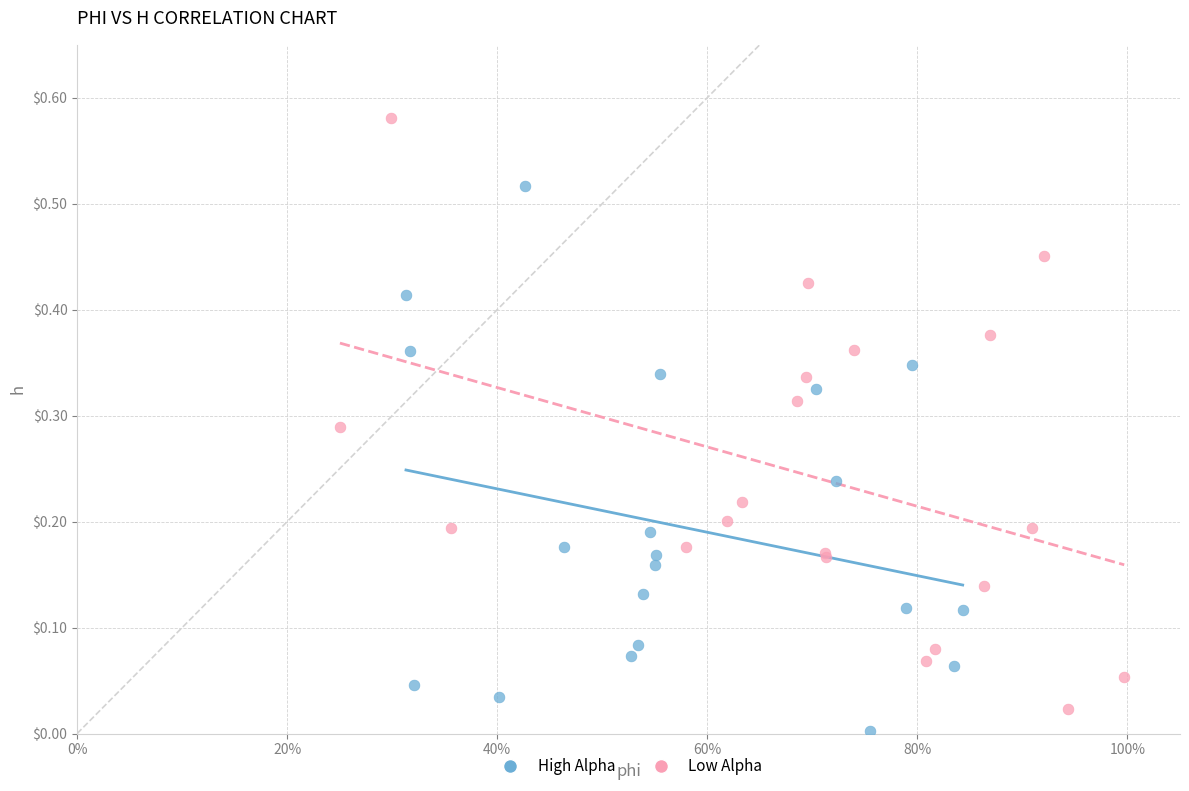

Which series reaches the maximum Y coordinate?

Low Alpha